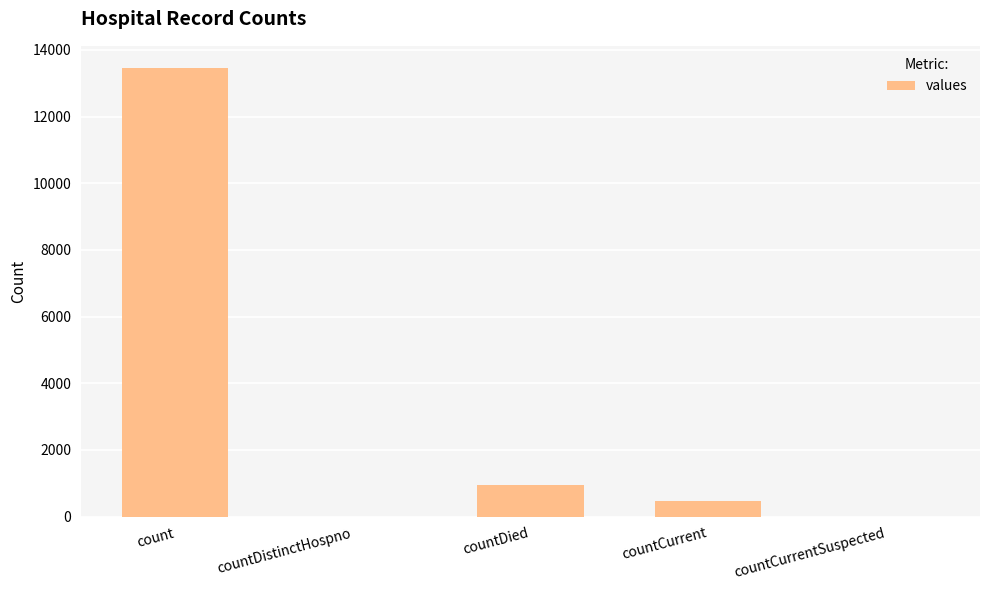

The chart shows a value of 0 at countDistinctHospno. True or false?

True